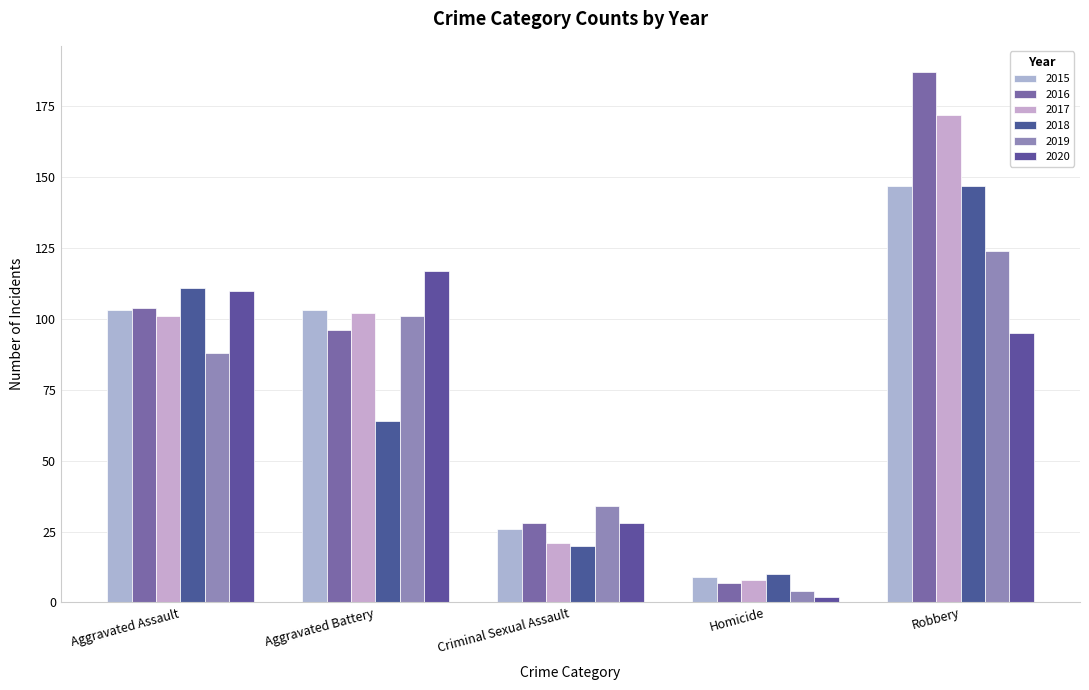

What is the sum of the 2016 values at Robbery and Aggravated Assault?

291